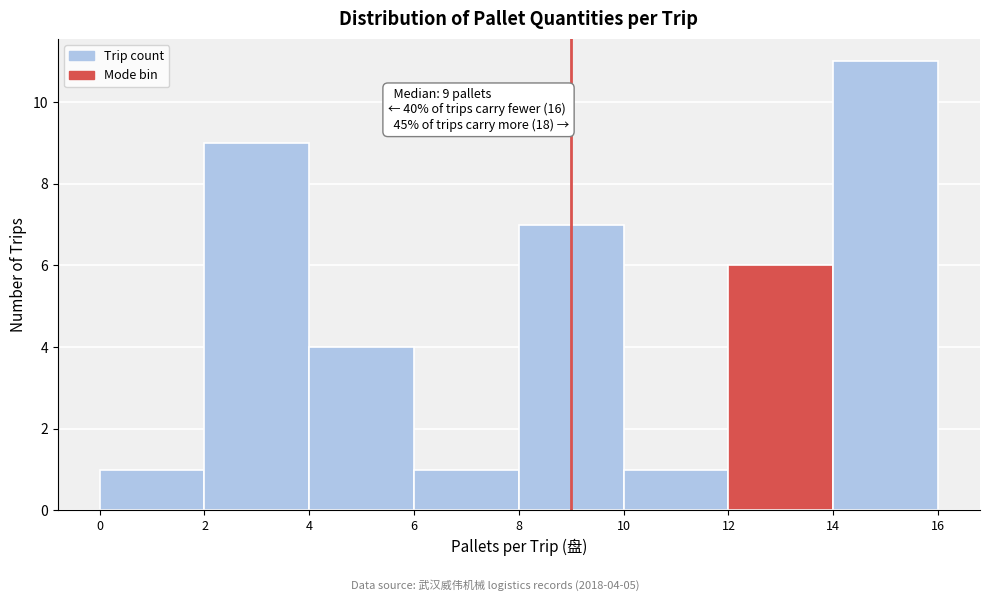

Which range on the x-axis has the tallest bar?

14 to 16